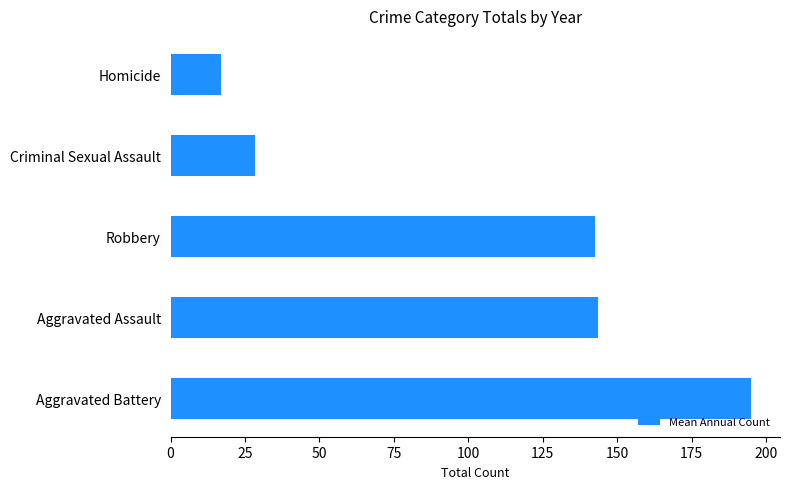

What is the maximum value shown in the chart?

194.9